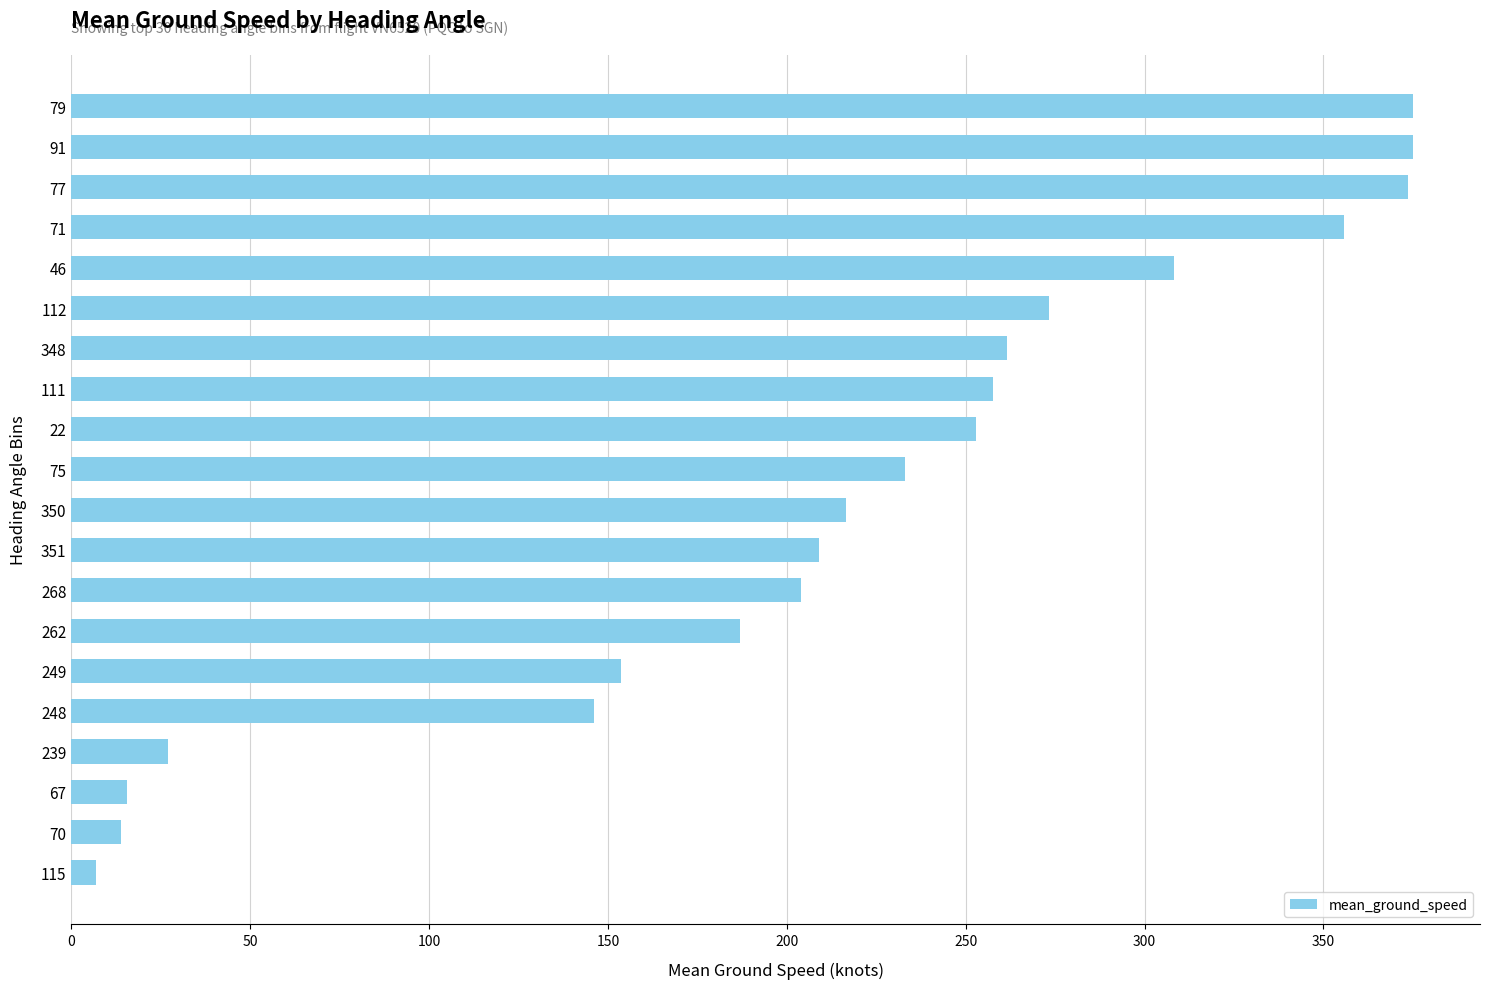

Is it true that the value at 348 is 261.5?

True